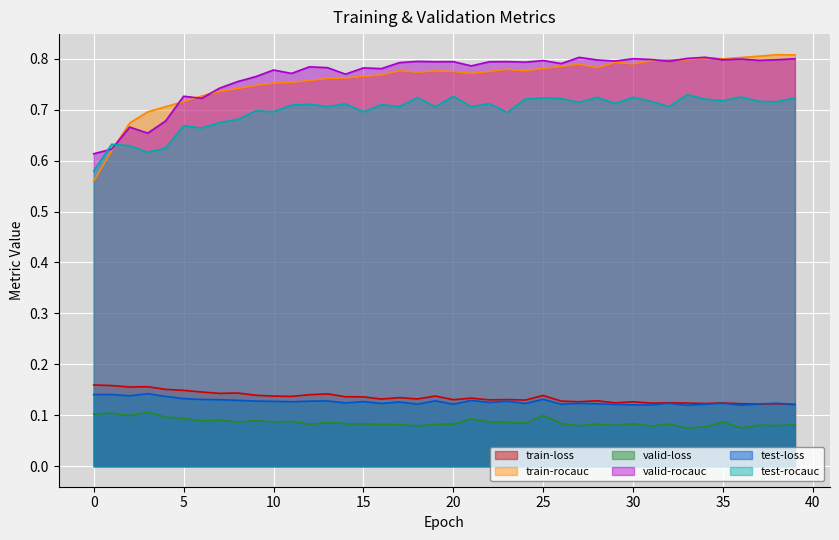

The value of train-rocauc at 35 is 0.8. True or false?

True